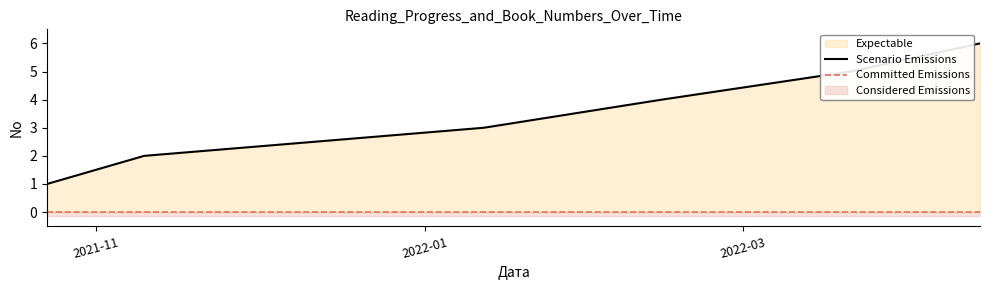

What is the label of the 2nd point from the left?

2021-11-10